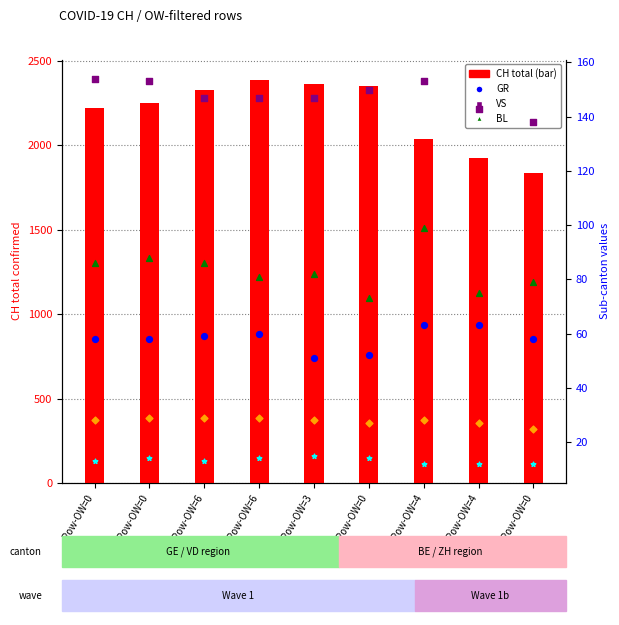

Which series reaches the maximum Y coordinate?

CH (total cases)